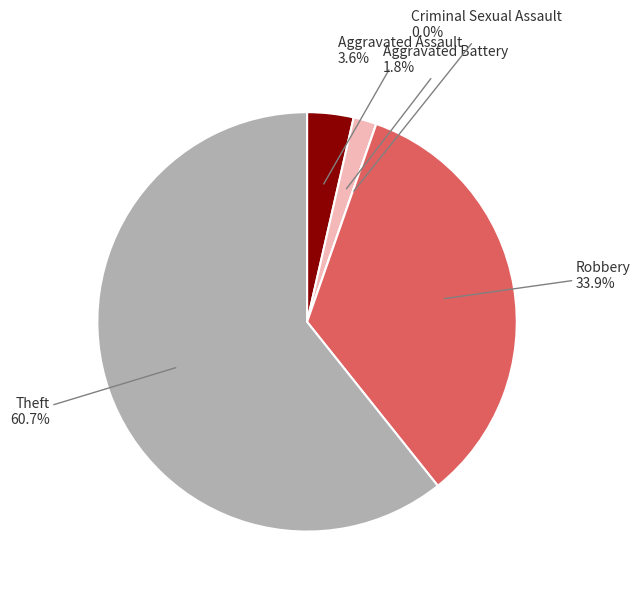

Is there a majority slice in this chart?

Yes